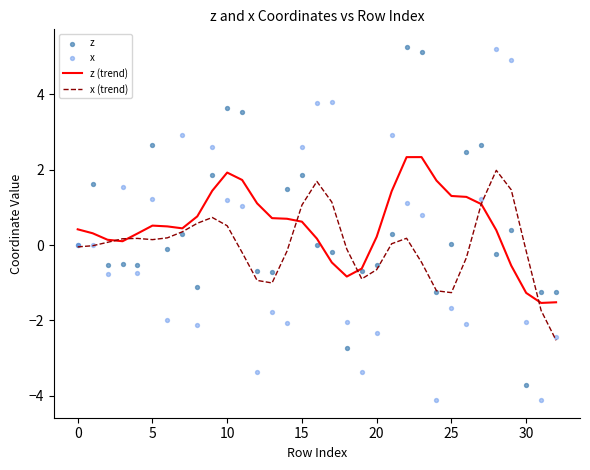

What are all the series names shown in the legend?

z (trend), x (trend), z, x